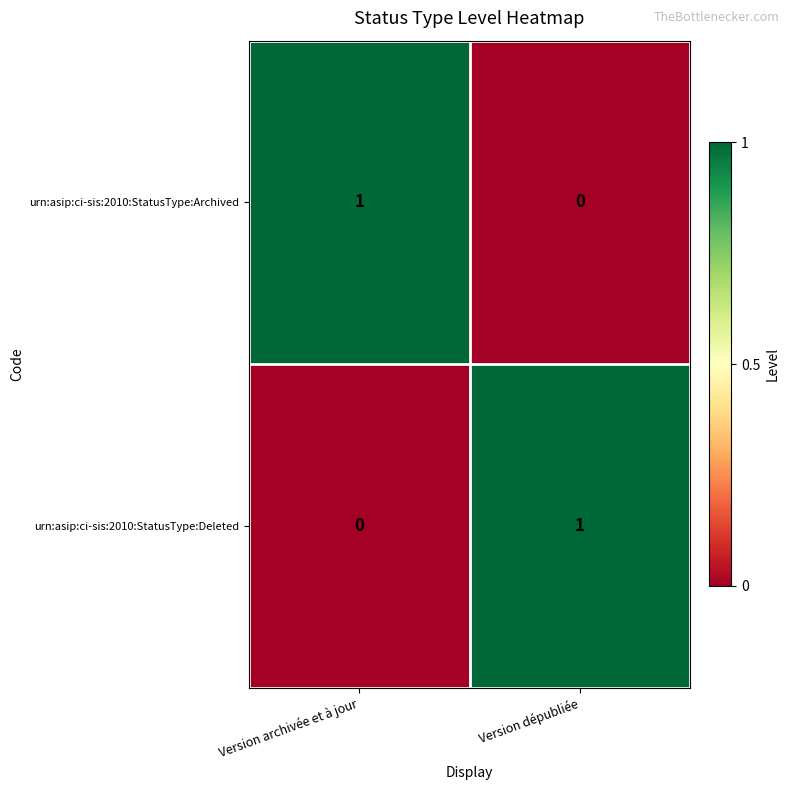

Rank the categories by urn:asip:ci-sis:2010:StatusType:Deleted value from lowest to highest.

Version archivée et à jour, Version dépubliée